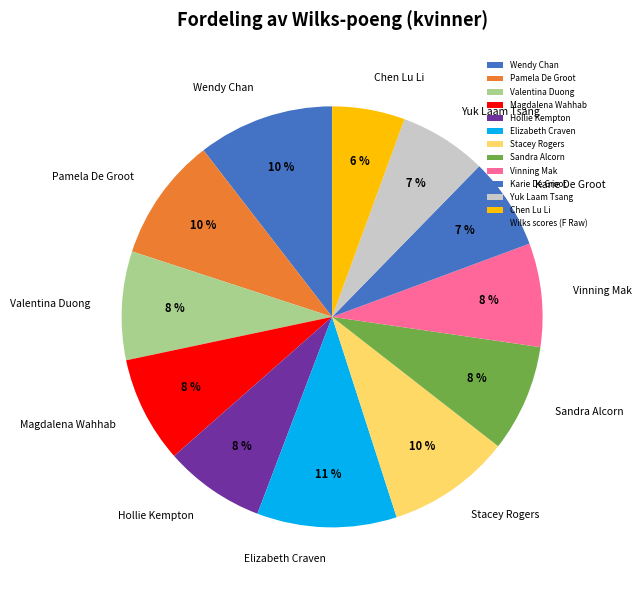

Do Elizabeth Craven and Magdalena Wahhab together represent more than half of the pie?

No